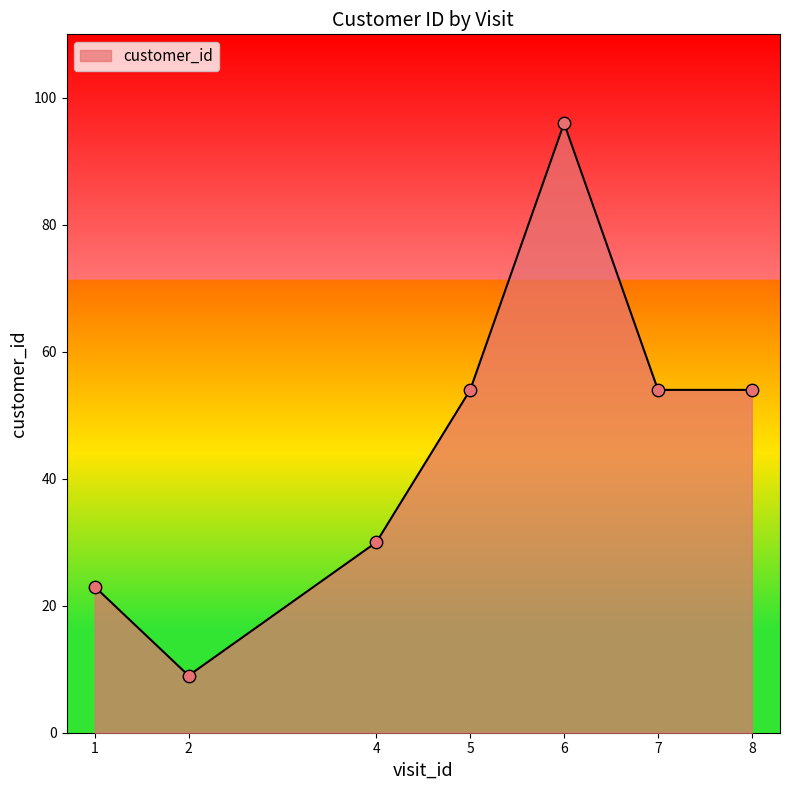

What is the change in value from 1 to 5?

+31